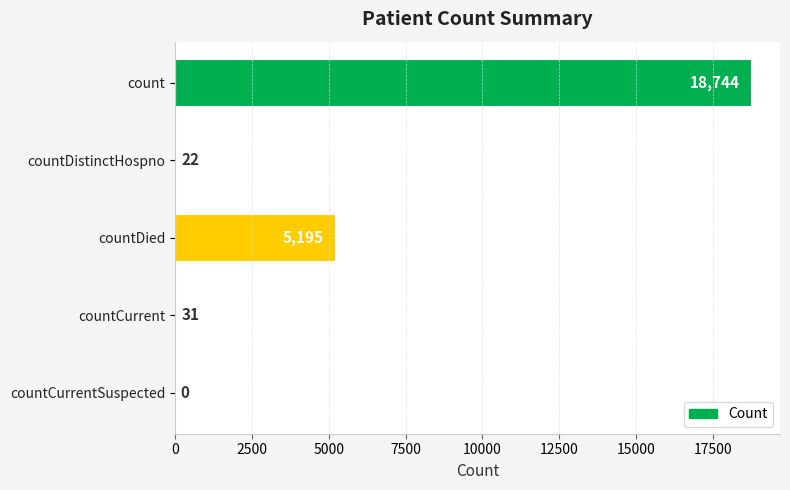

How many series are shown in this chart?

1